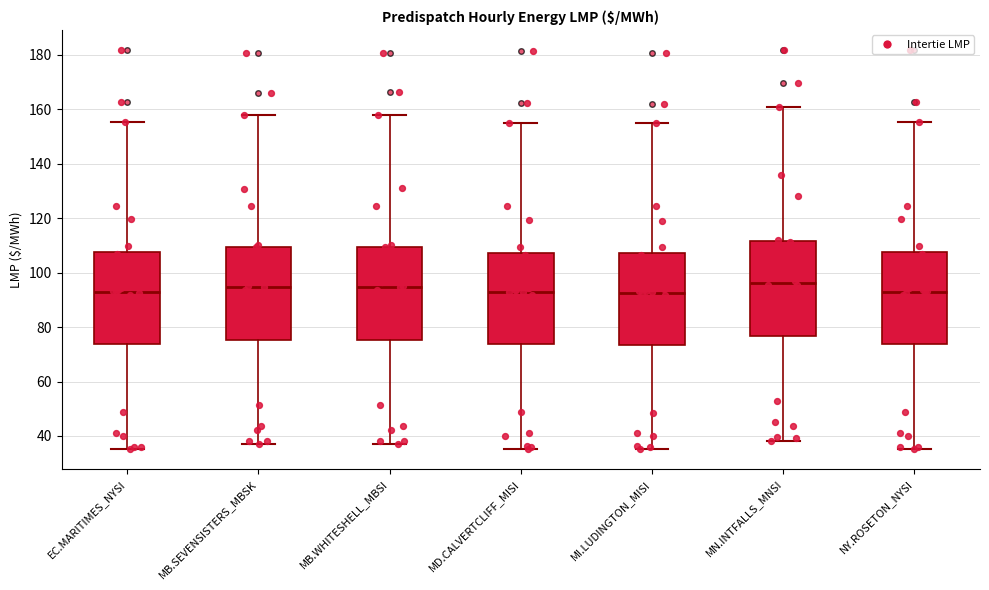

Where is the lower edge of the box for NY.ROSETON_NYSI on the y-axis? The values are not printed on the chart, so give them approximately, as read against the axis.

74